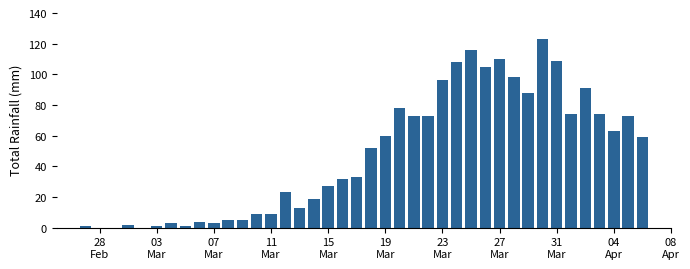

What is the maximum value shown in the chart?

123